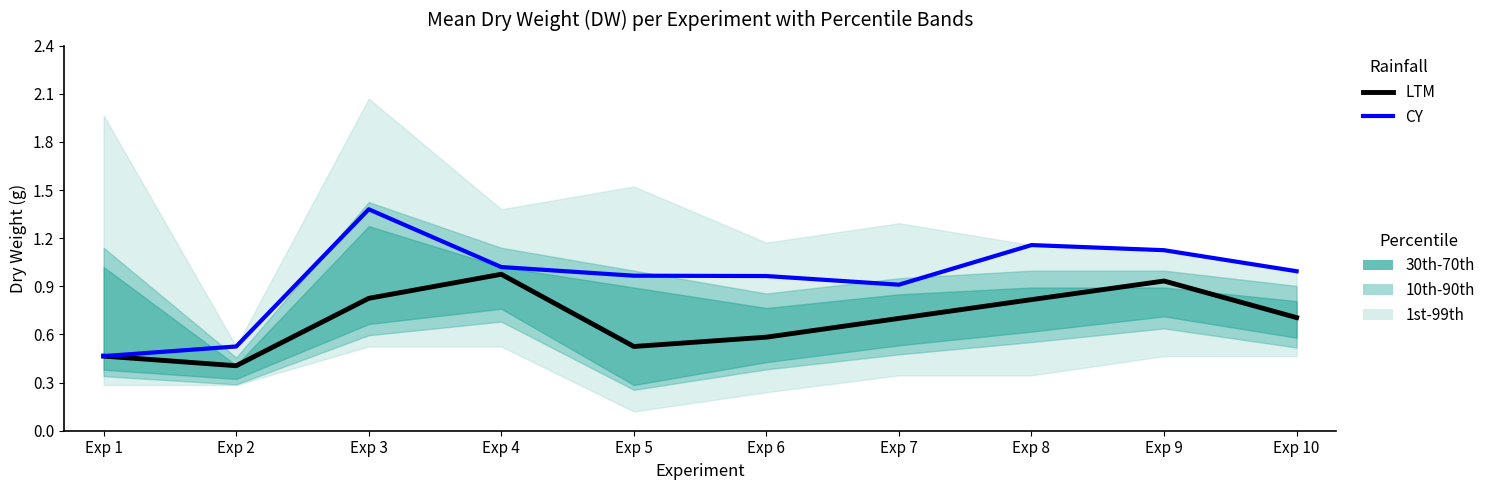

List the series in order of their peak value, highest first.

CY, LTM